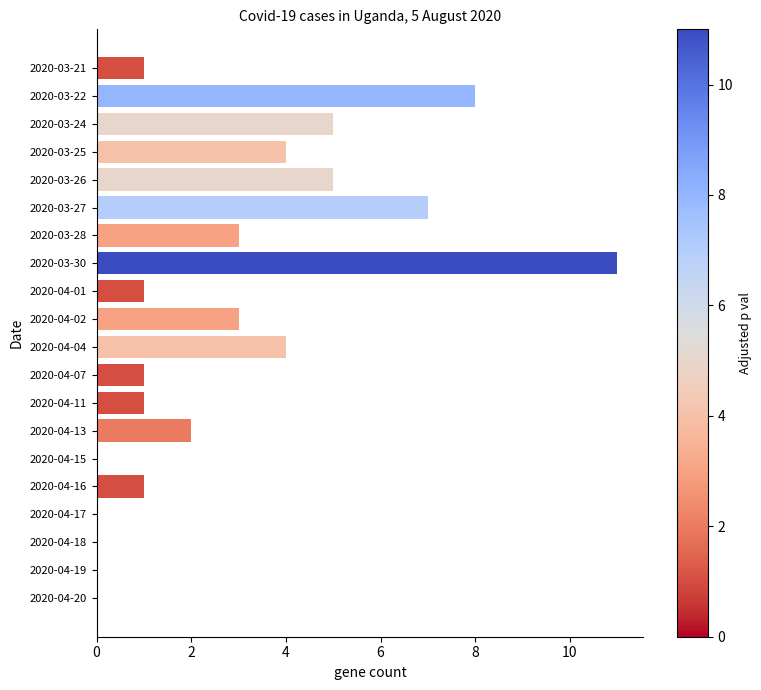

Is it true that the value at 2020-04-19 is 4?

False